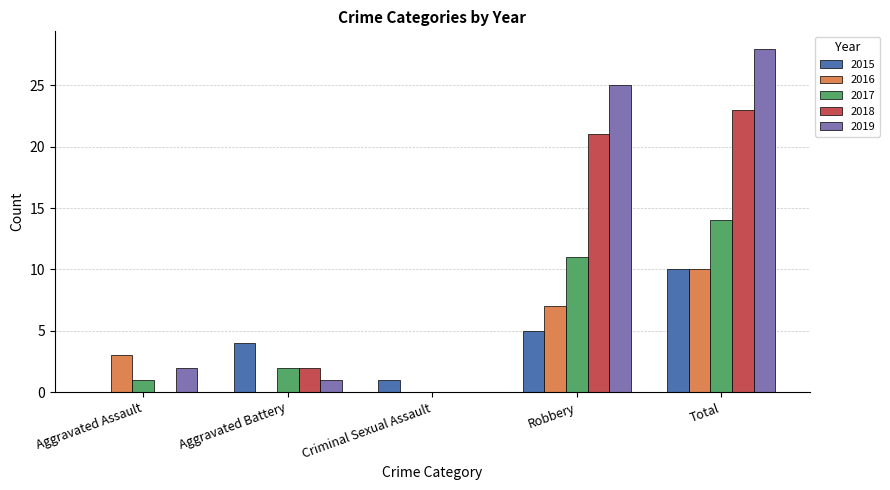

What is the average value of the 2017 series?

6